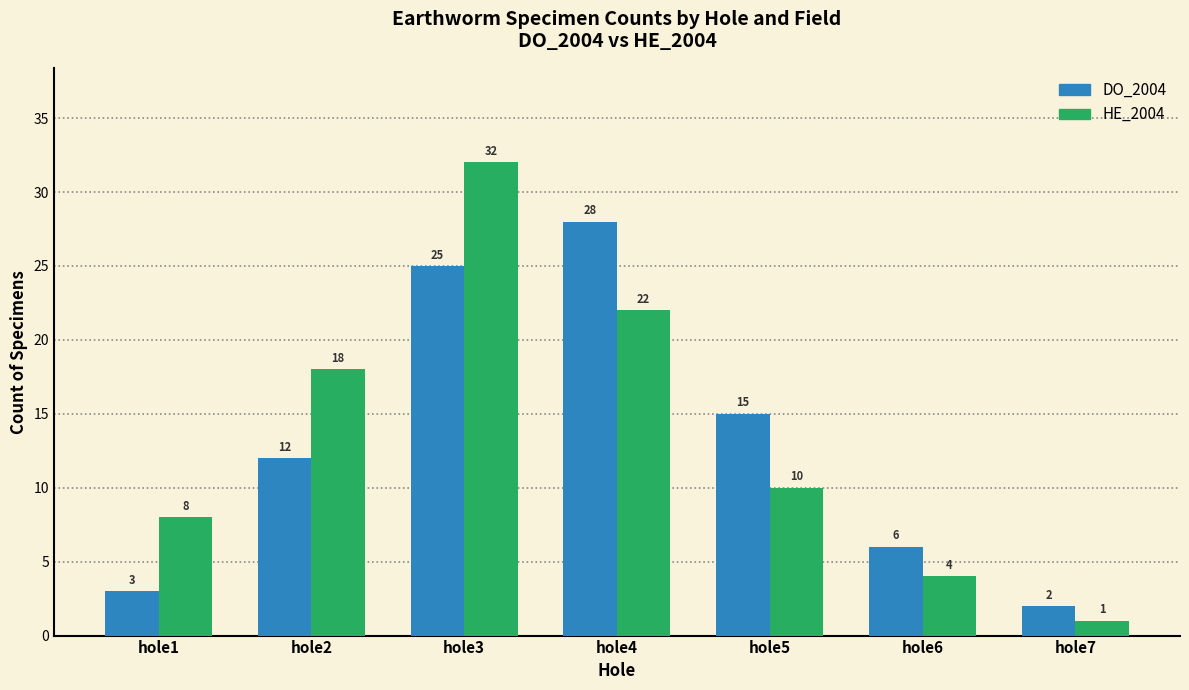

What is the value of the DO_2004 bar at the 4th from the left?

28